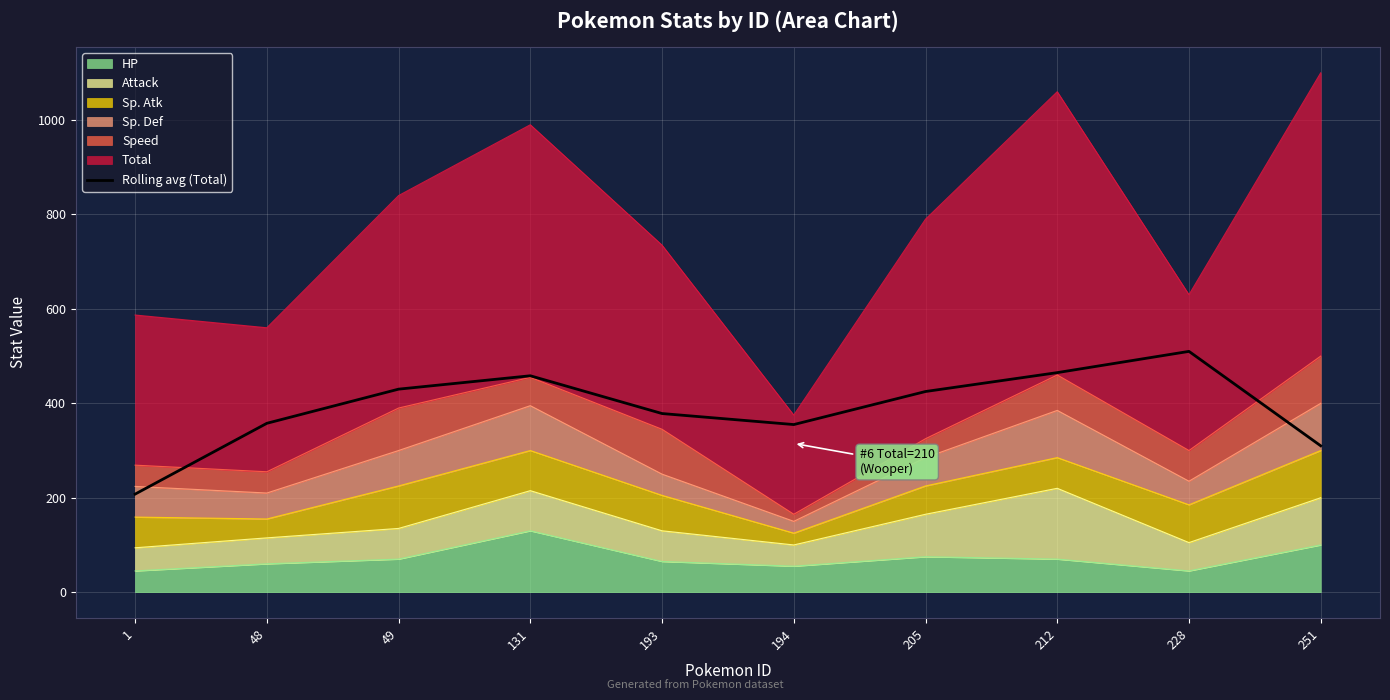

List the labels in order of value, largest first.

228, 212, 131, 49, 205, 193, 48, 194, 251, 1